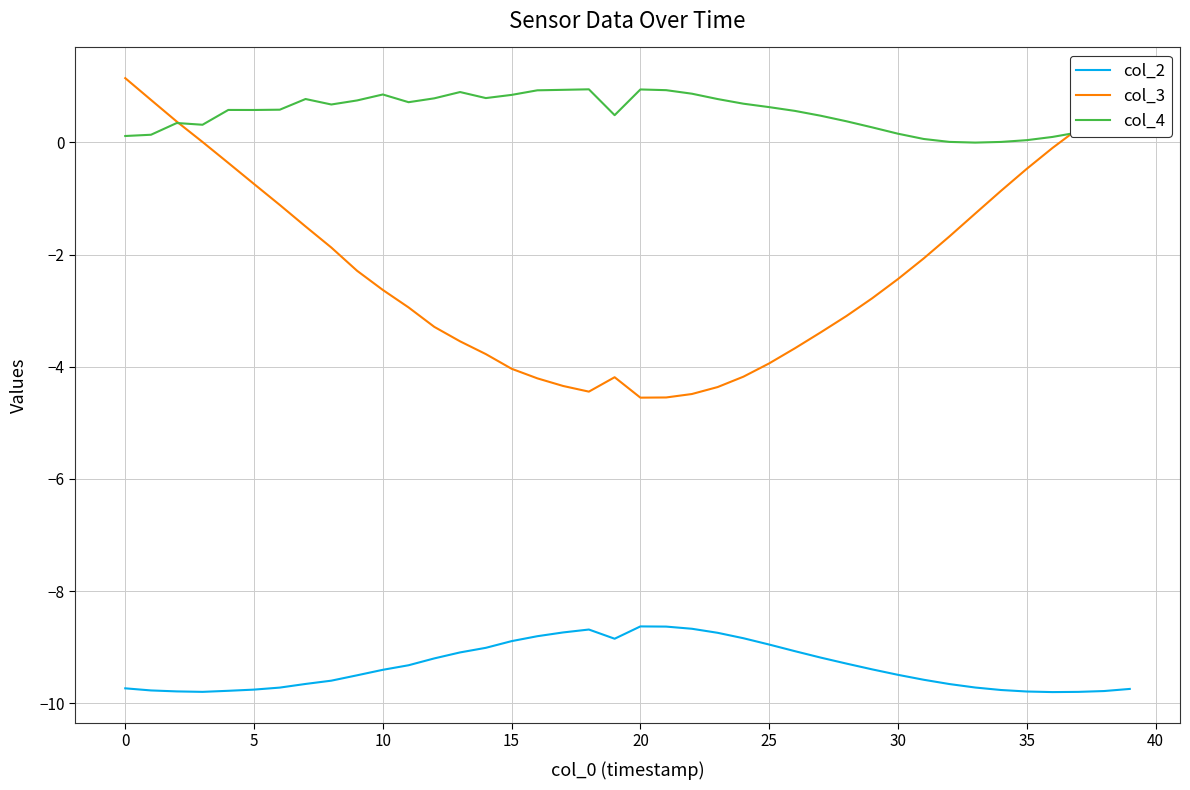

Which series has the largest total across all categories?

col_4